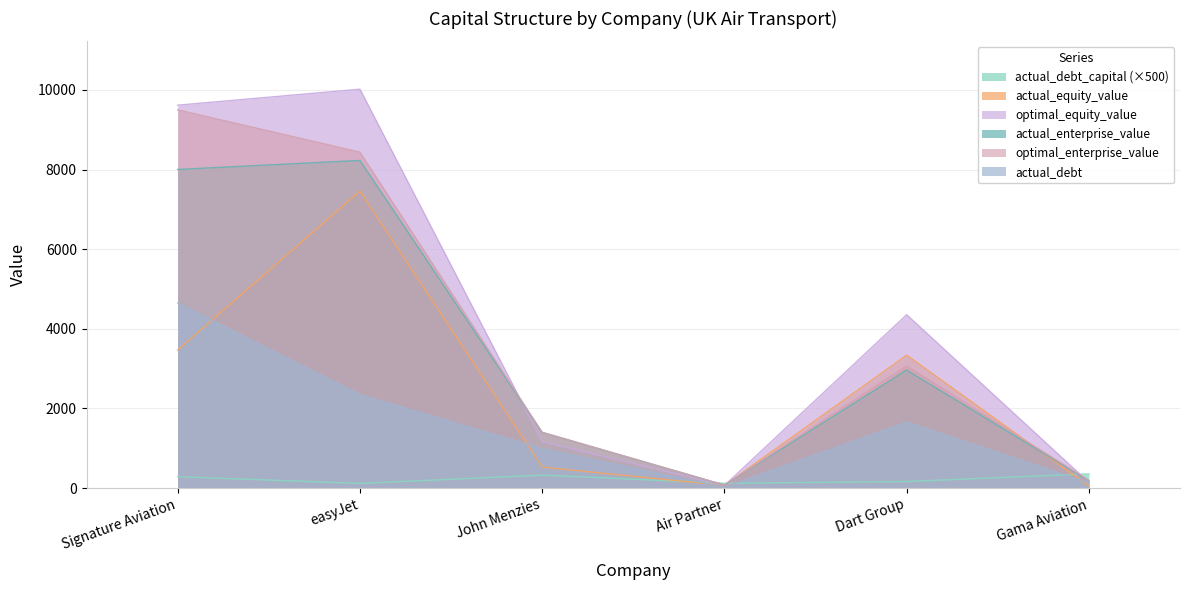

What is the total value across all series at John Menzies?

5817.7